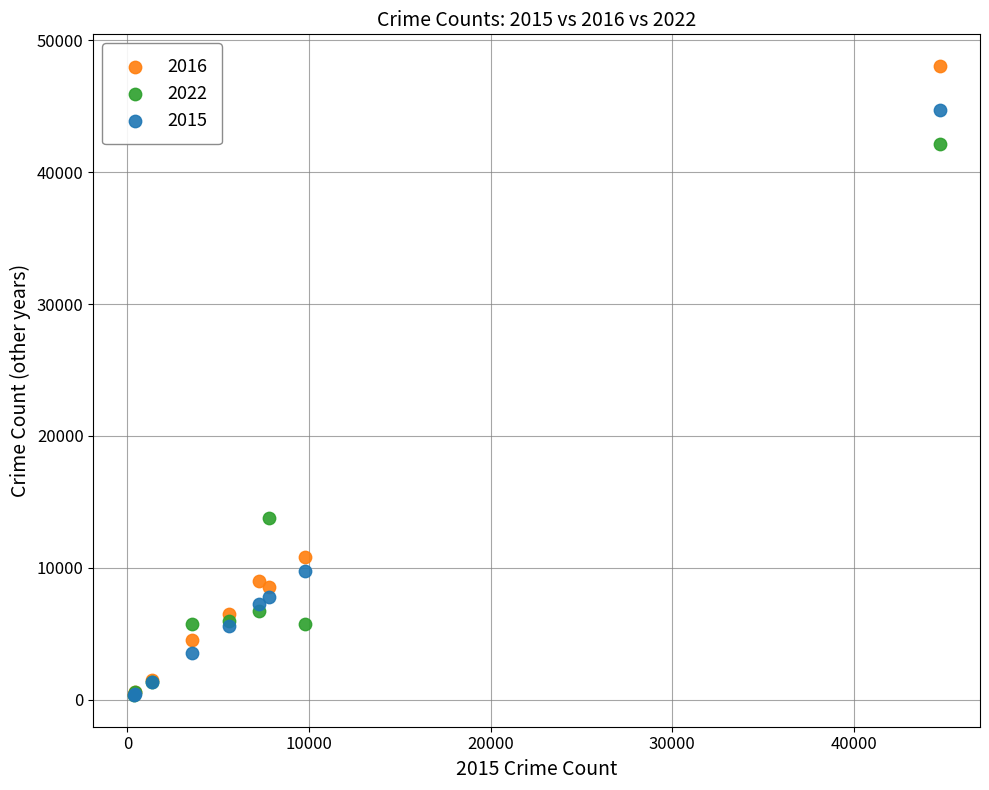

Which series contains the highest Y value?

2016